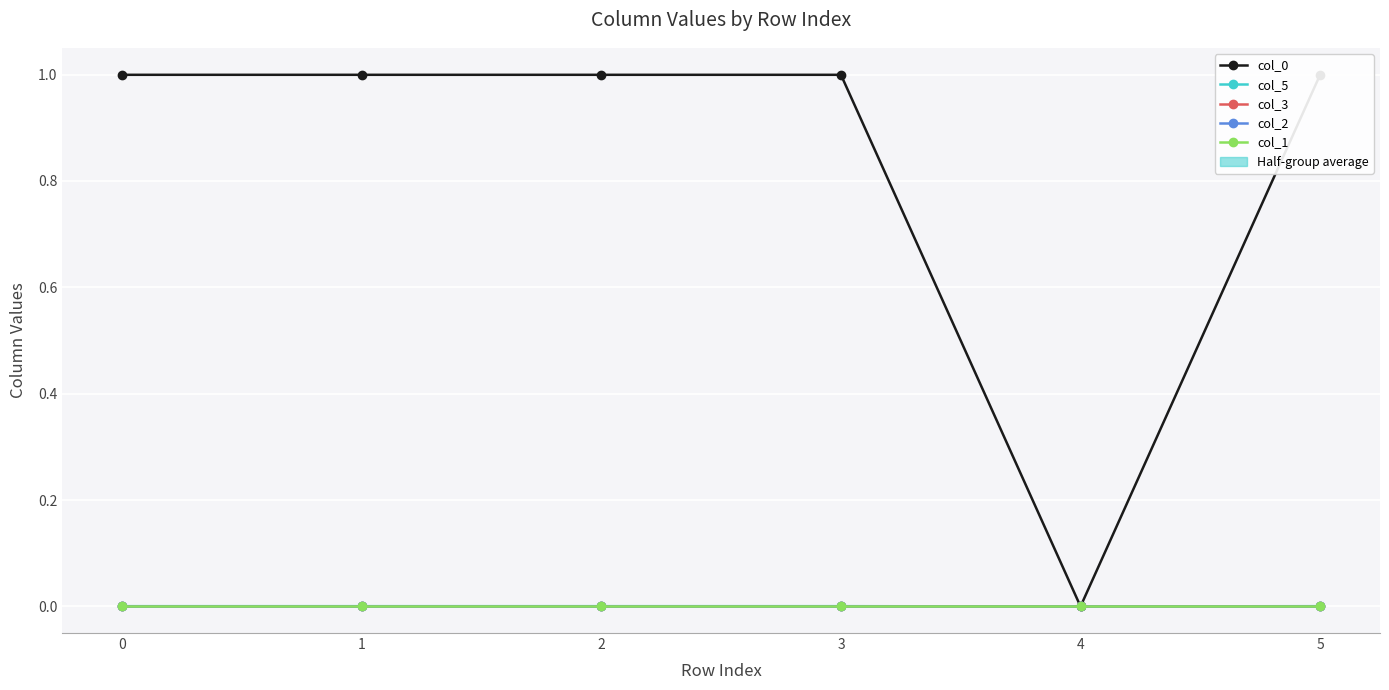

Where is the first local minimum for col_0?

1